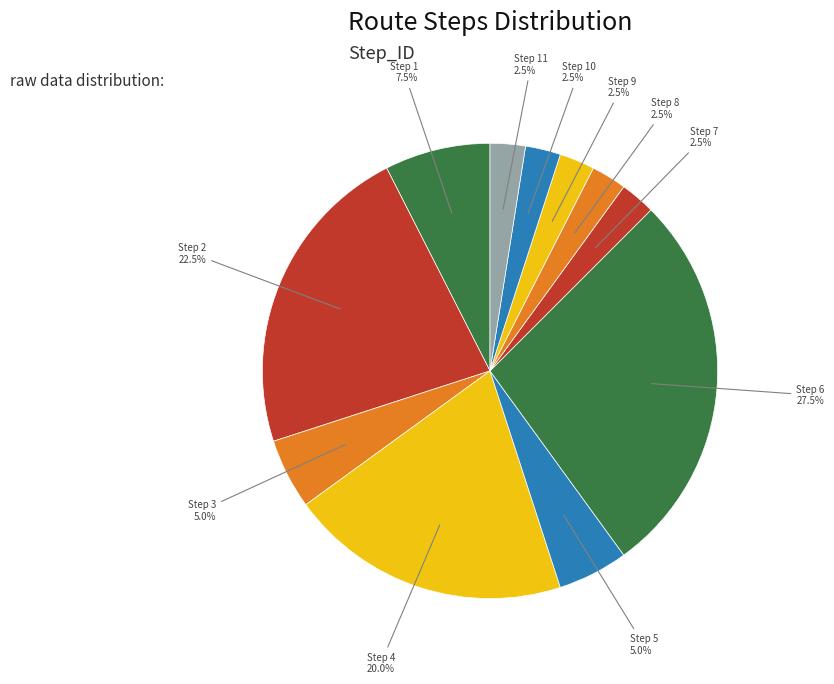

Is Step 5 the majority of the pie?

No